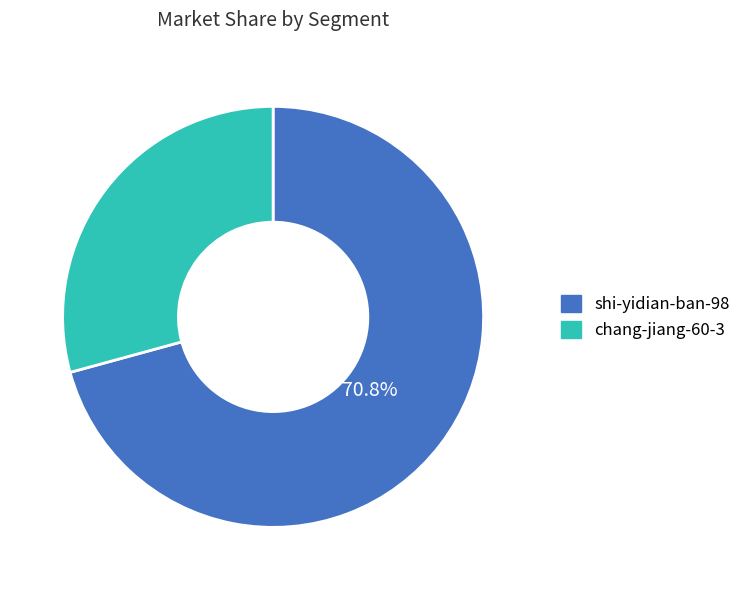

Between chang-jiang-60-3 and shi-yidian-ban-98, which is larger?

shi-yidian-ban-98